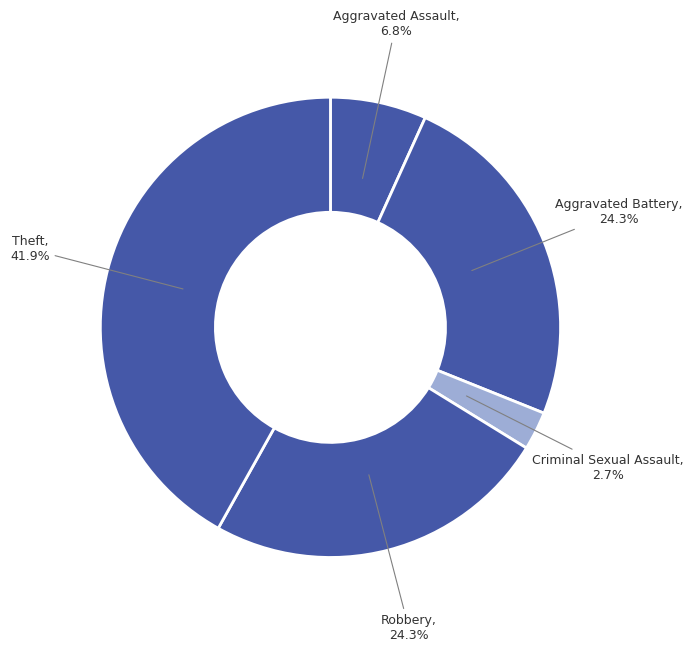

Count the number of slices in the pie.

5